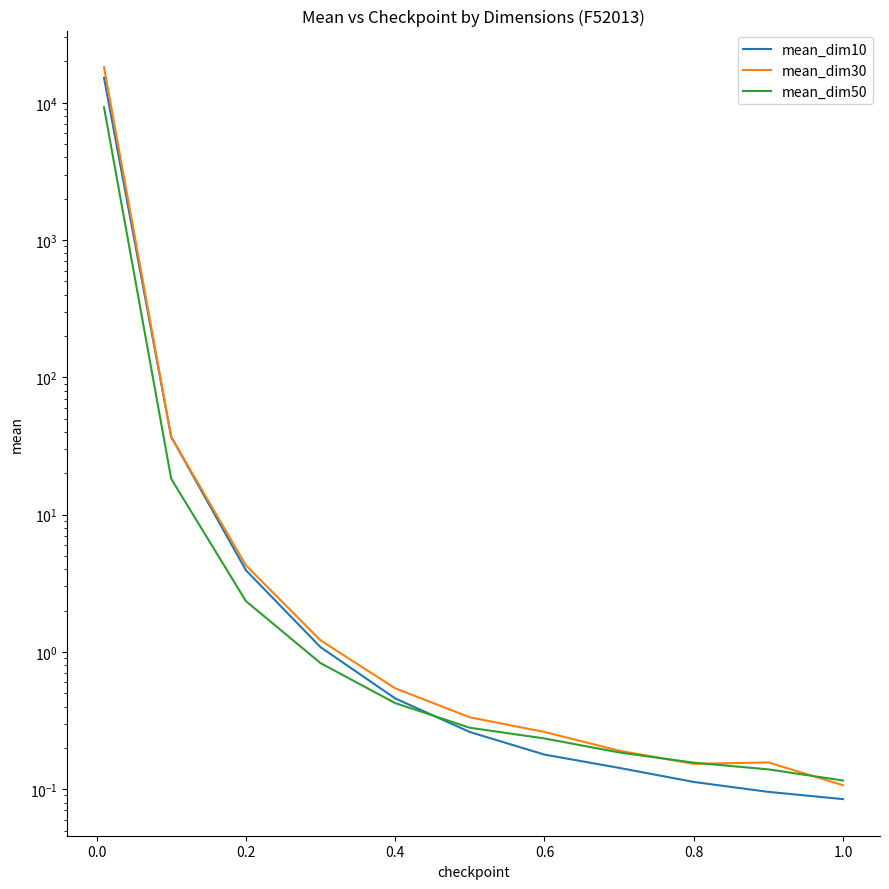

What are all the series names shown in the legend?

mean_dim10, mean_dim30, mean_dim50